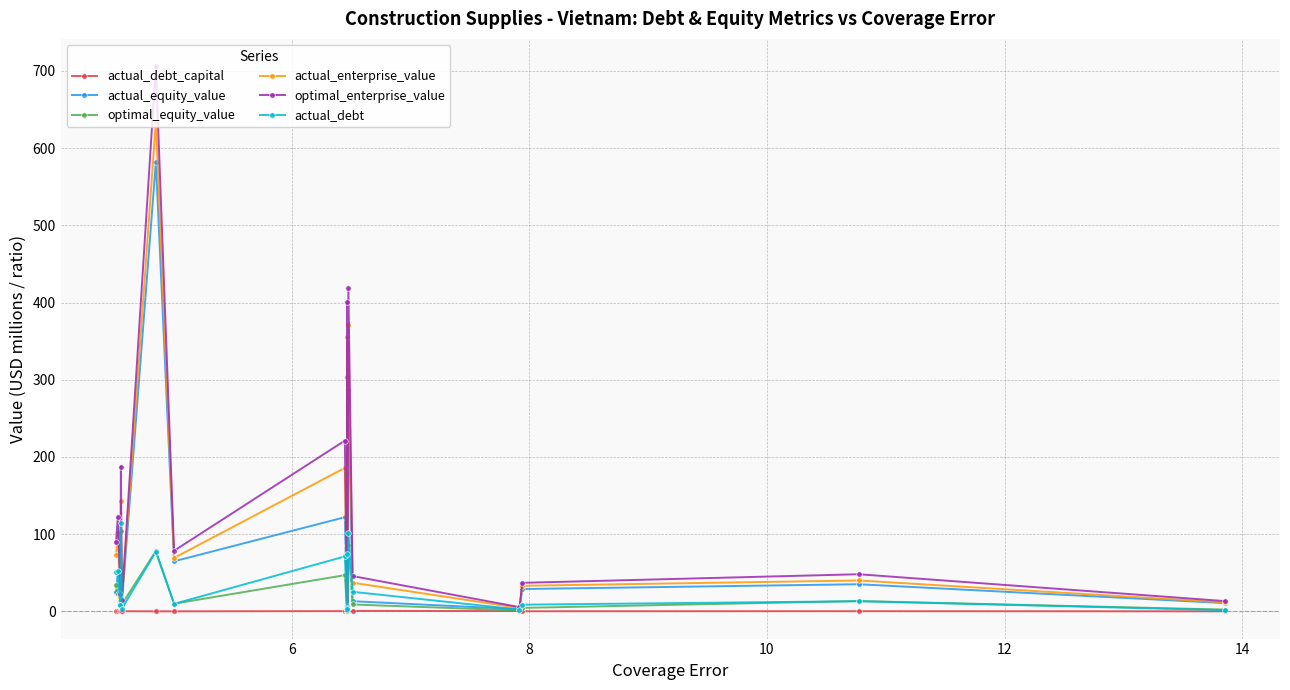

How many data points in actual_equity_value are less than 29?

9